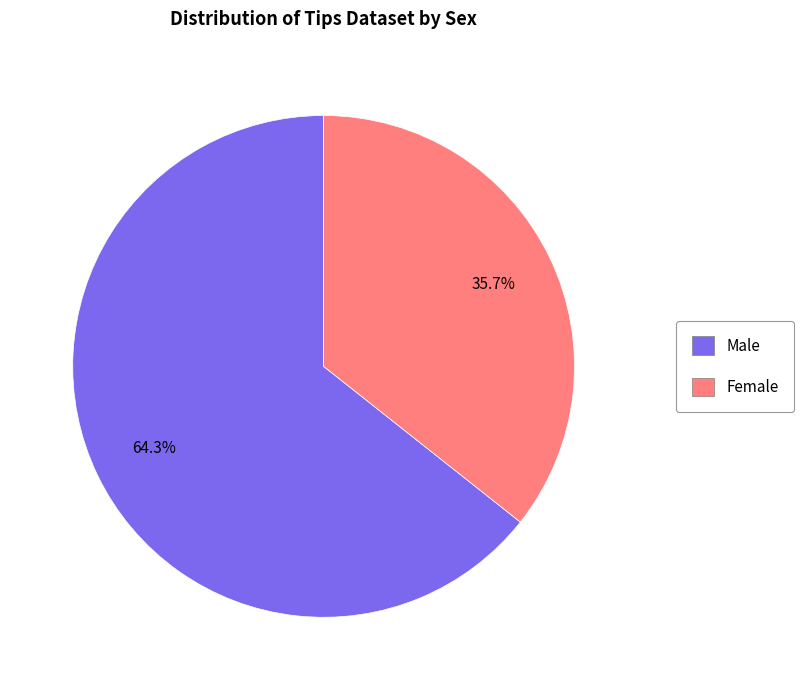

Approximately how many times larger is the value at Female compared to Male?

0.6